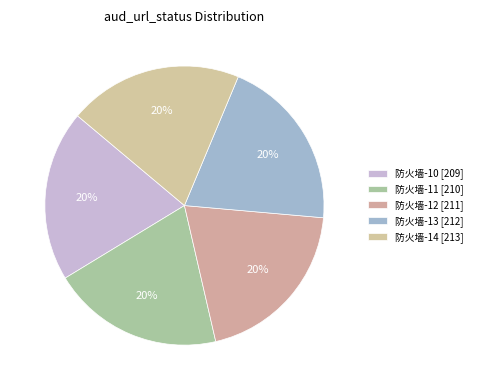

What percentage is the 防火墙-13 slice, to the nearest percent?

20%